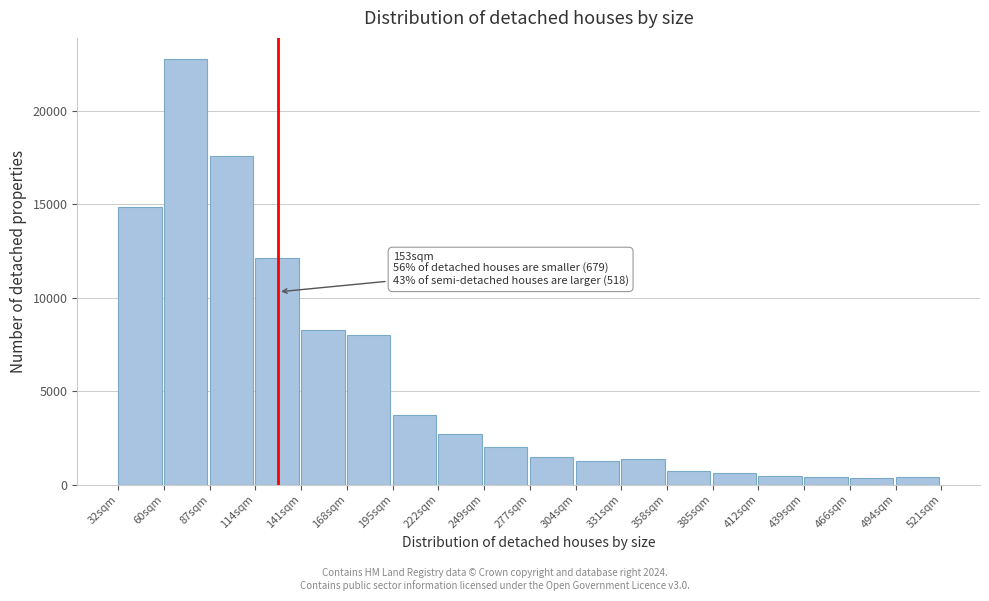

Which label corresponds to the largest value in the chart?

60sqm